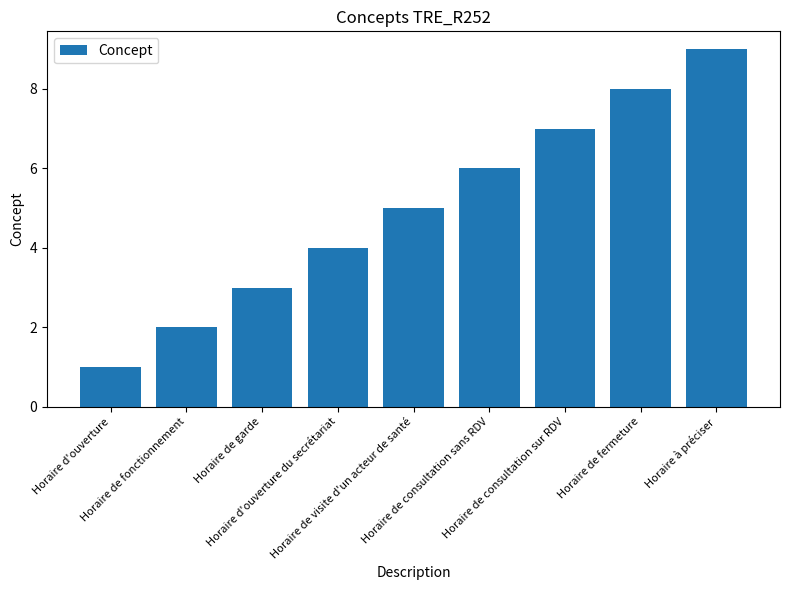

What is the difference between the maximum and minimum values?

8